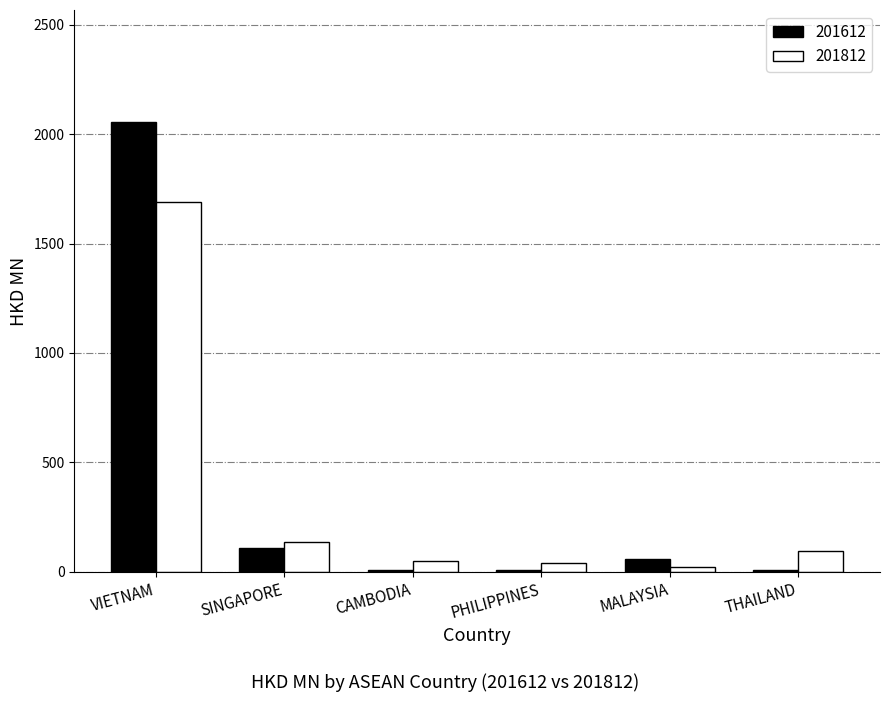

What is the average value of the 201612 series?

373.8